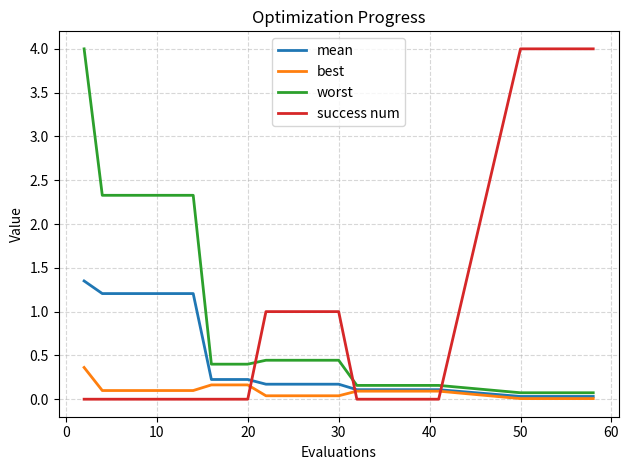

How many times do success num and worst cross each other?

3